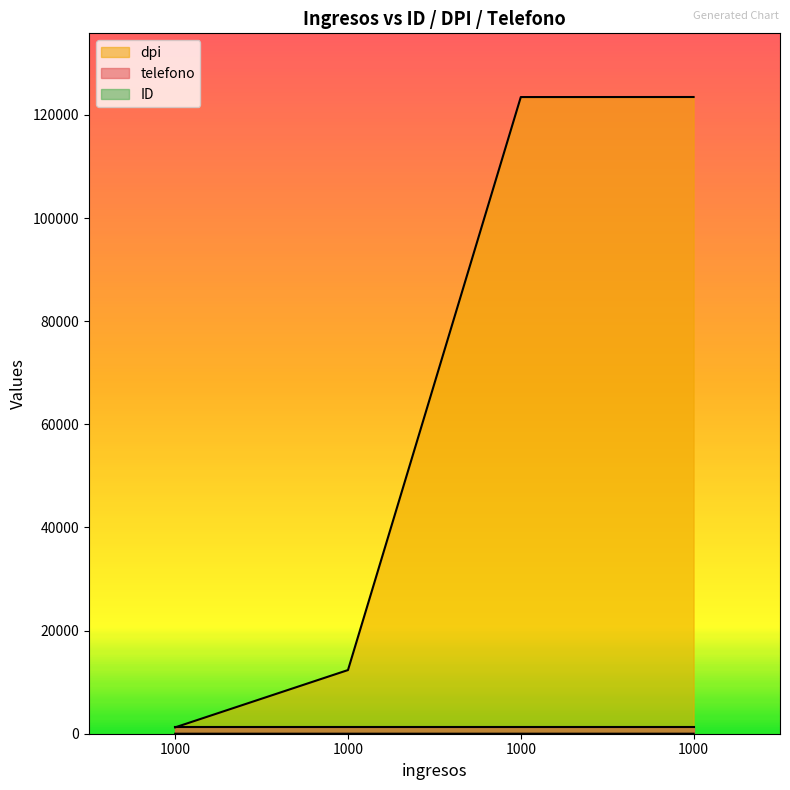

Is it true that dpi equals 7471 at 1000?

False